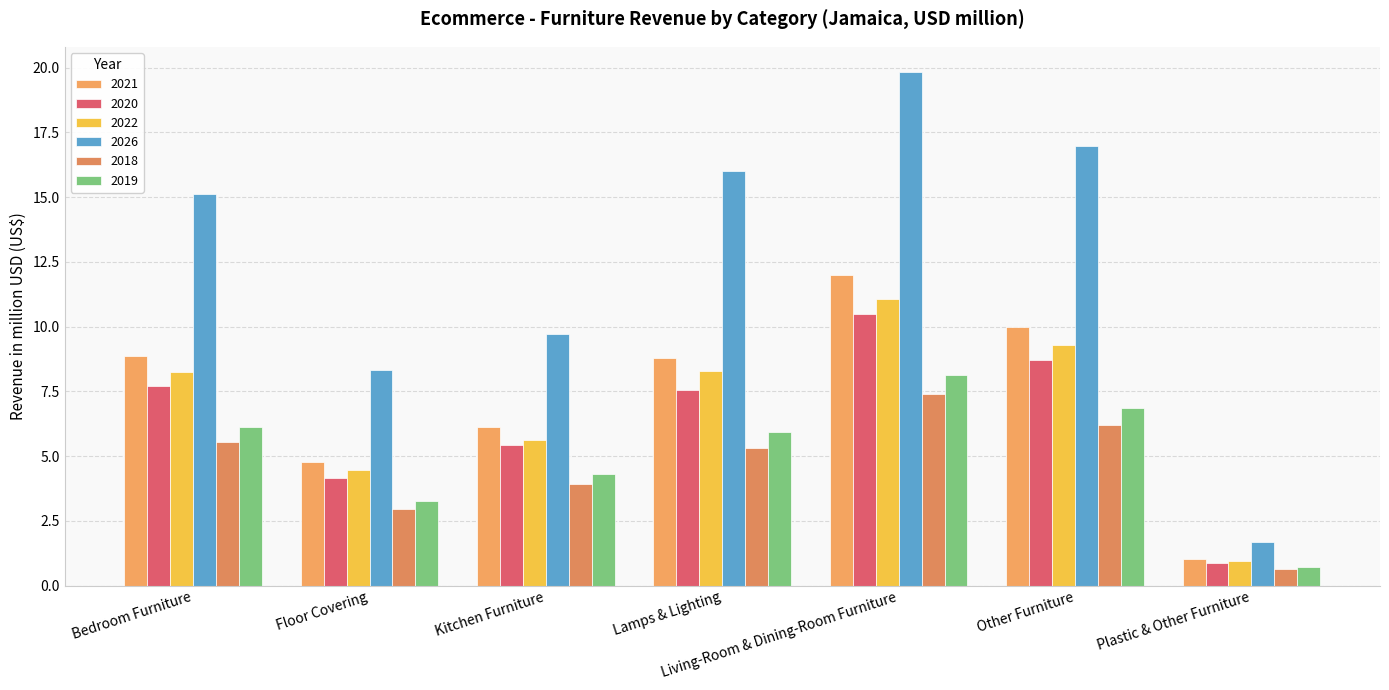

Is the value of 2021 at Plastic & Other Furniture greater than the value of 2026 at Other Furniture?

No